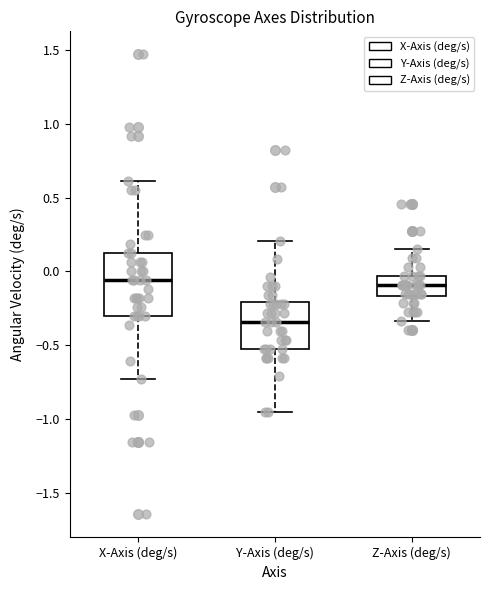

Reading left to right, read every box against the y-axis: the position of its median line, the range the box covers, and the ends of its whiskers. The values are not printed on the chart, so give them approximately, as read against the axis.

X-Axis (deg/s): median -0.05, box -0.30 to 0.15, whiskers -0.75 to 0.60
Y-Axis (deg/s): median -0.35, box -0.50 to -0.20, whiskers -0.95 to 0.20
Z-Axis (deg/s): median -0.10, box -0.15 to -0.05, whiskers -0.35 to 0.15